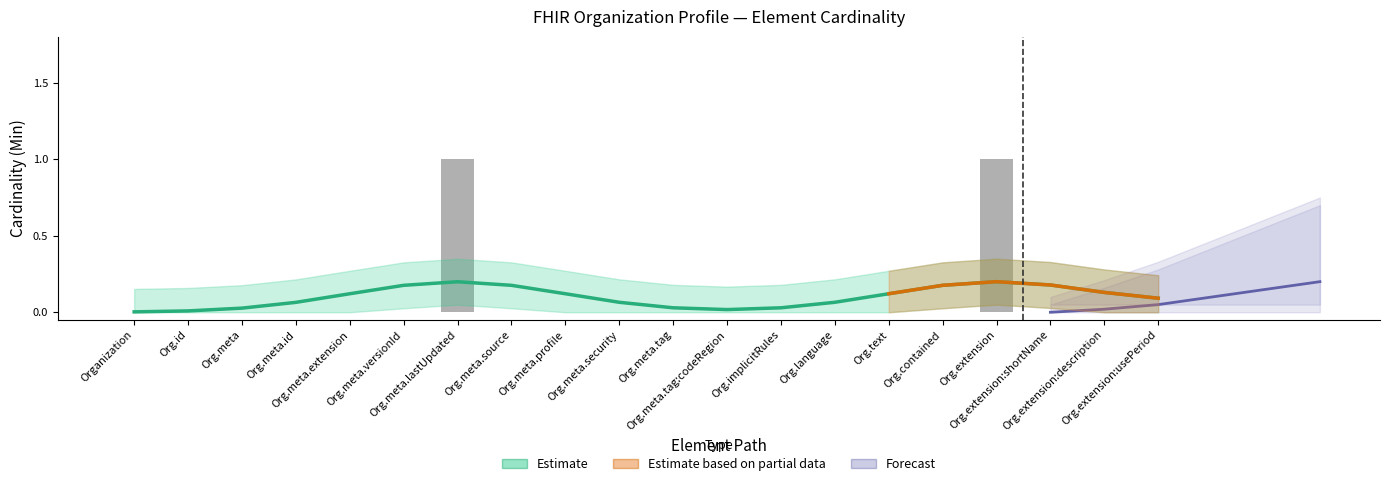

At which category does the chart reach its minimum across all series?

Organization